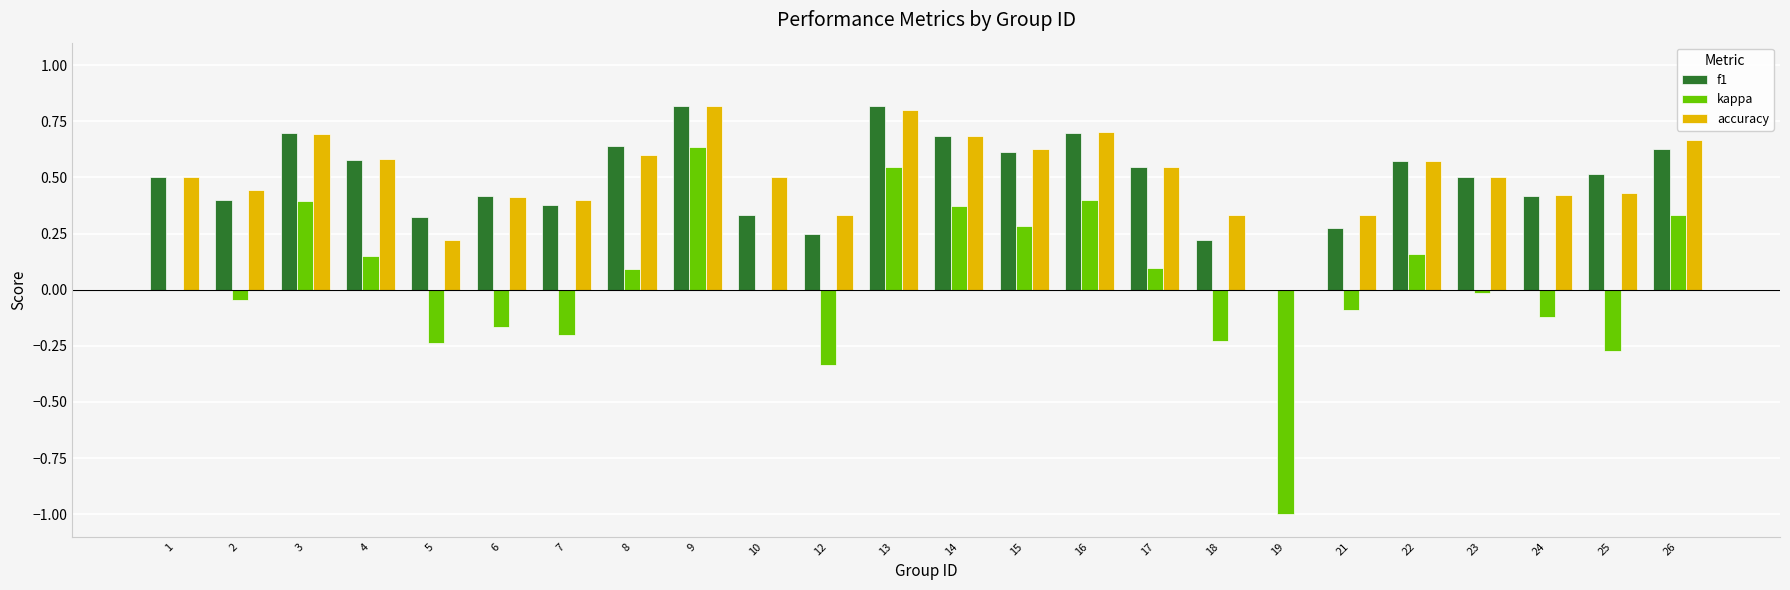

What is the sum of all f1 values?

11.8